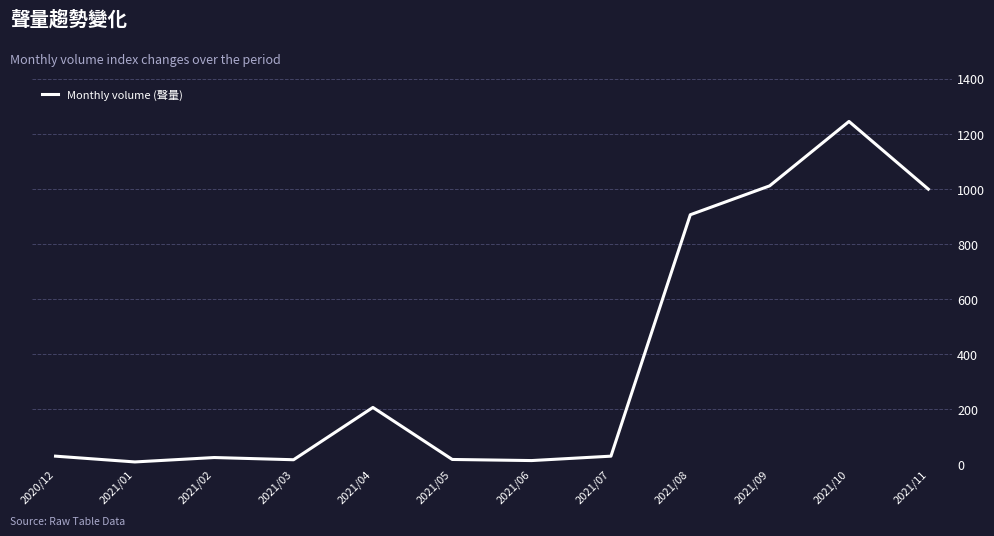

Is this an area chart (filled region under the line)?

No